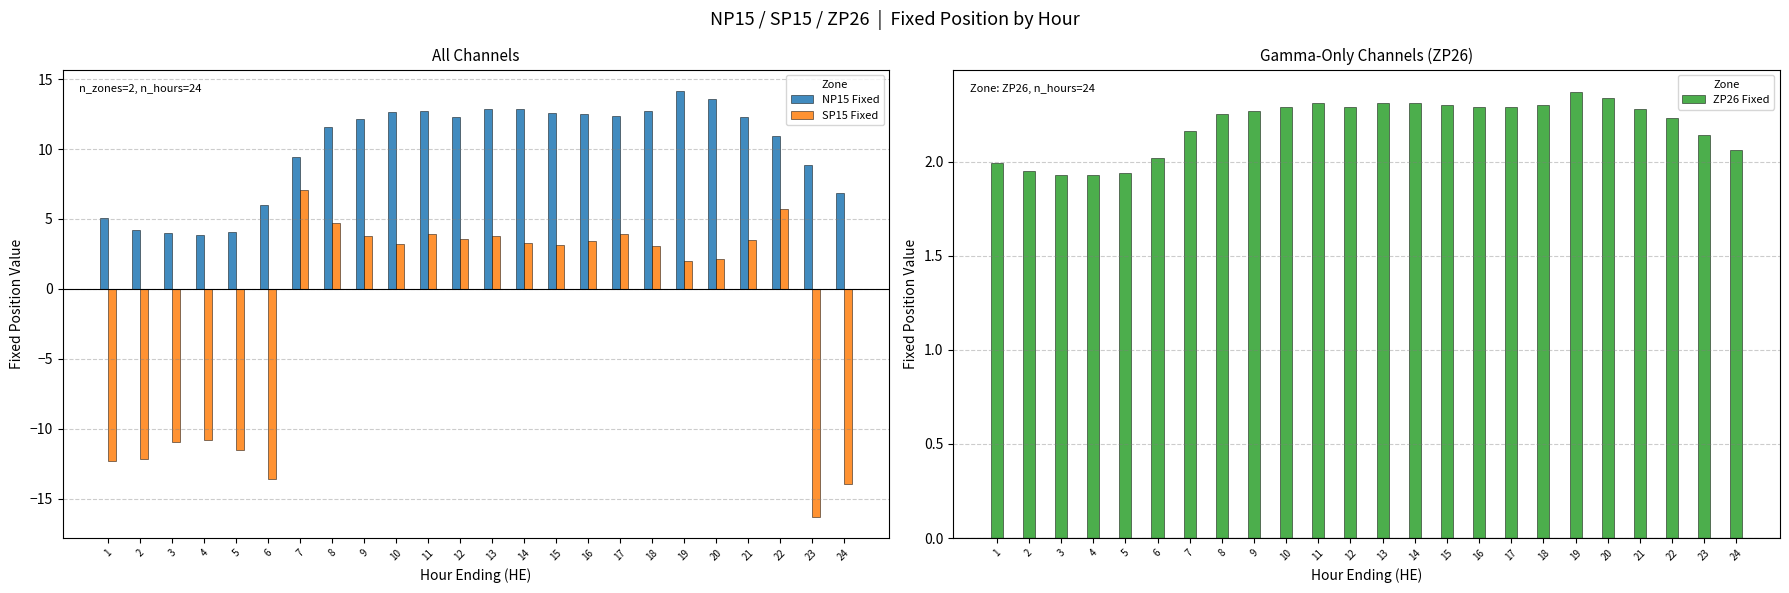

How many bars are there in each group?

3